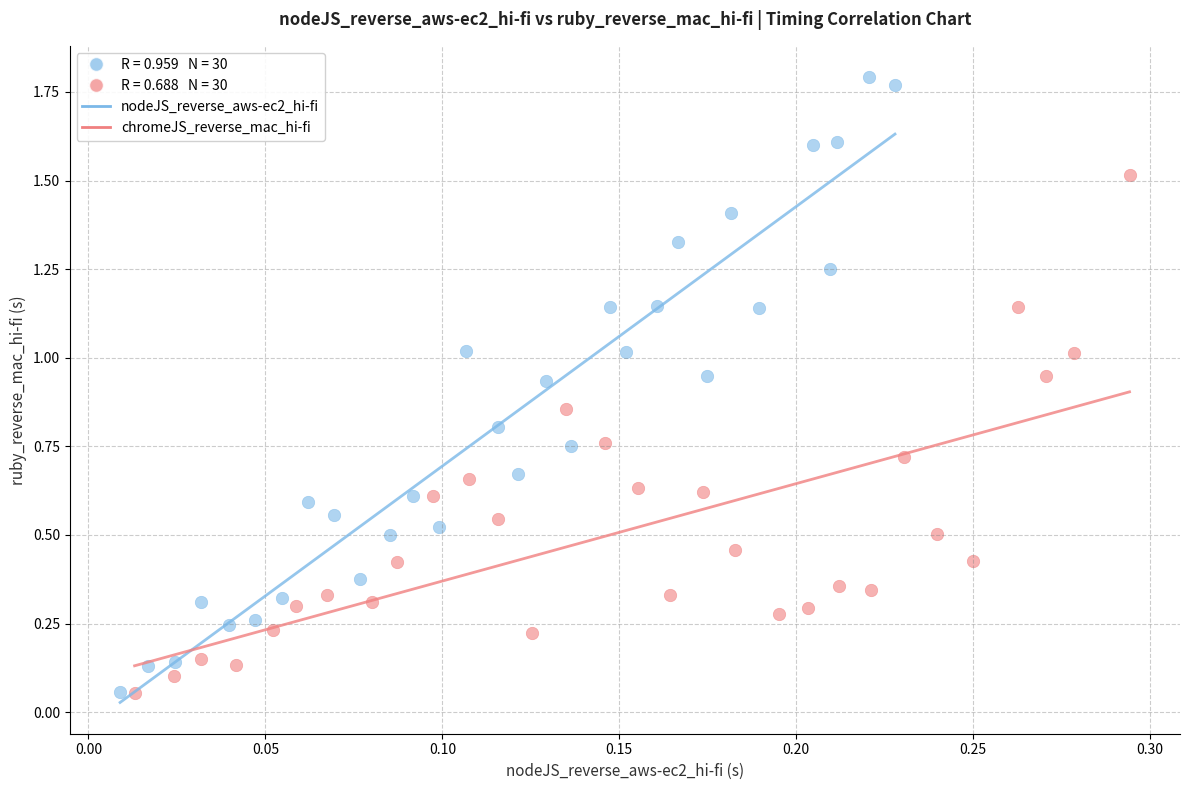

Which series has the widest spread of Y values?

nodeJS_reverse_aws-ec2_hi-fi